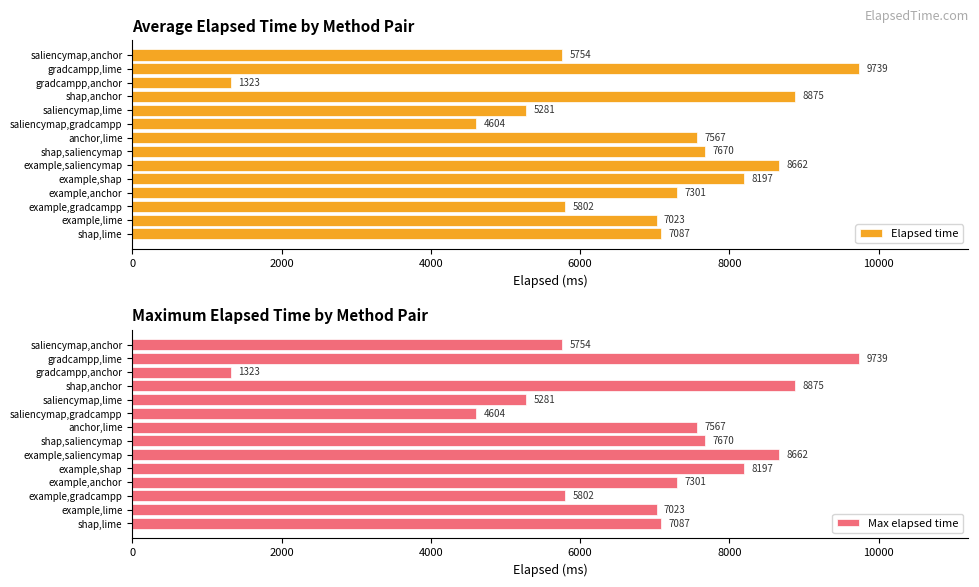

List the series in order of their peak value, highest first.

Elapsed time, Max elapsed time